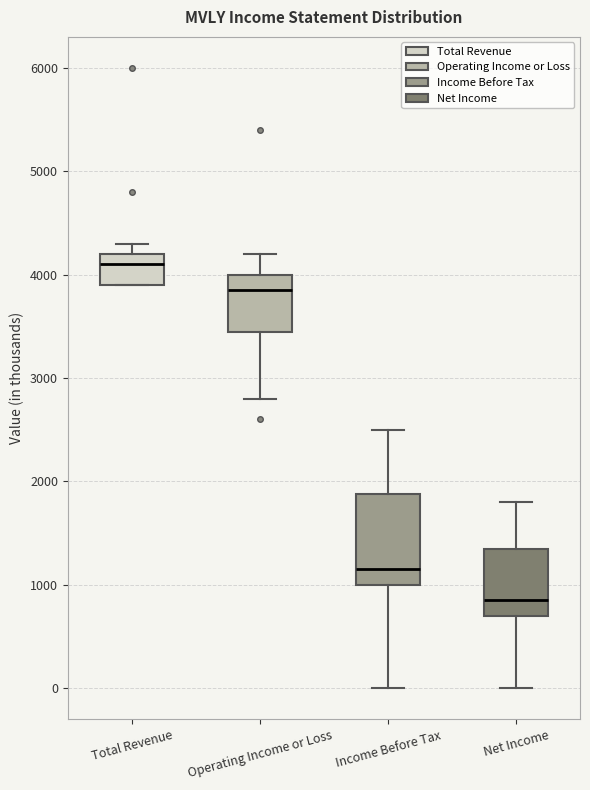

Reading left to right, transcribe this box plot: for each box, give where its median line is, the range the box spans, and where its two whiskers end, as read against the y-axis. The values are not printed on the chart, so give them approximately, as read against the axis.

Total Revenue: median 4100, box 3900 to 4200, whiskers 3900 to 4300
Operating Income or Loss: median 3900, box 3500 to 4000, whiskers 2800 to 4200
Income Before Tax: median 1200, box 1000 to 1900, whiskers 0 to 2500
Net Income: median 900, box 700 to 1400, whiskers 0 to 1800